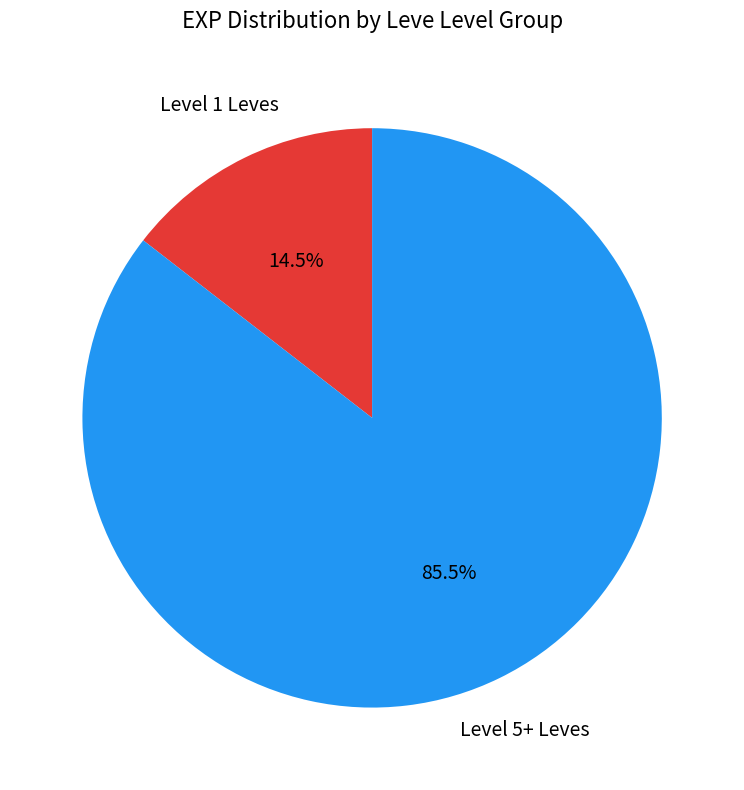

Is there a majority slice in this chart?

Yes